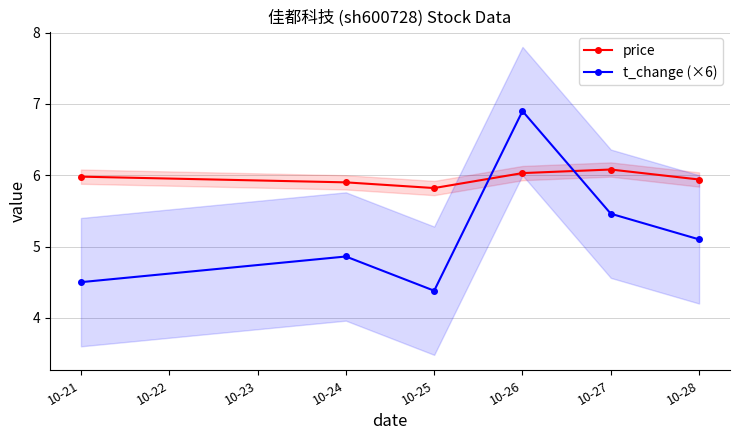

Rank the series by their maximum value, from highest to lowest.

t_change (×6), price